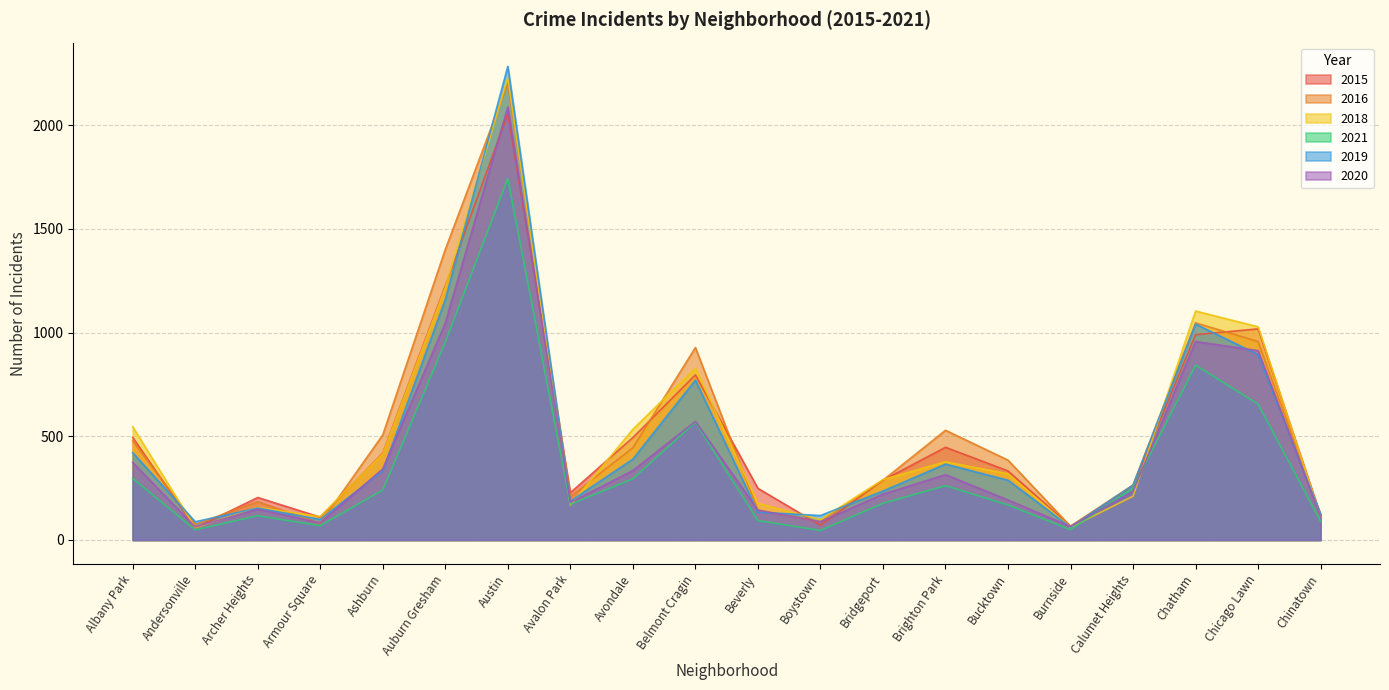

What are all the series names shown in the legend?

2015, 2016, 2018, 2021, 2019, 2020